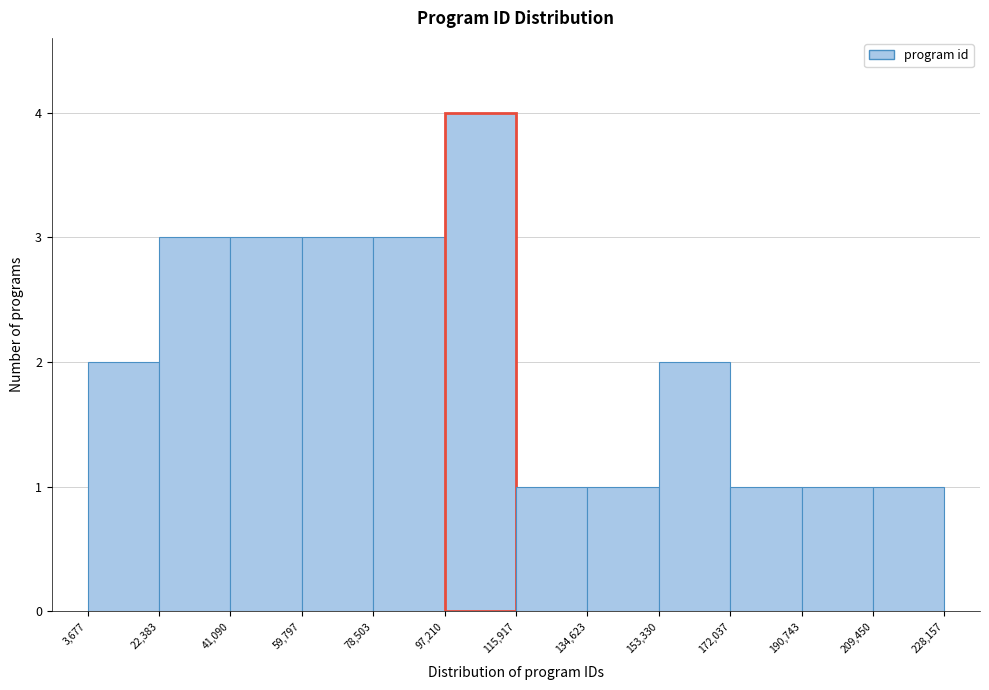

Reading left to right, list every bar in this chart as the range it spans on the x-axis followed by its height. The values are not printed on the chart, so give them approximately, as read against the axis.

3,677 to 22,383: 2
22,383 to 41,090: 3
41,090 to 59,797: 3
59,797 to 78,503: 3
78,503 to 97,210: 3
97,210 to 115,917: 4
115,917 to 134,623: 1
134,623 to 153,330: 1
153,330 to 172,037: 2
172,037 to 190,743: 1
190,743 to 209,450: 1
209,450 to 228,157: 1